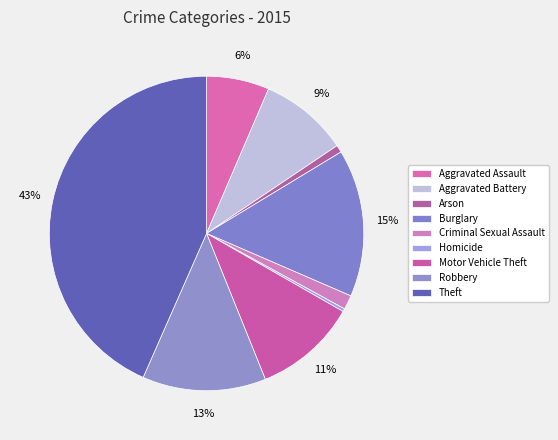

Count the number of slices in the pie.

9